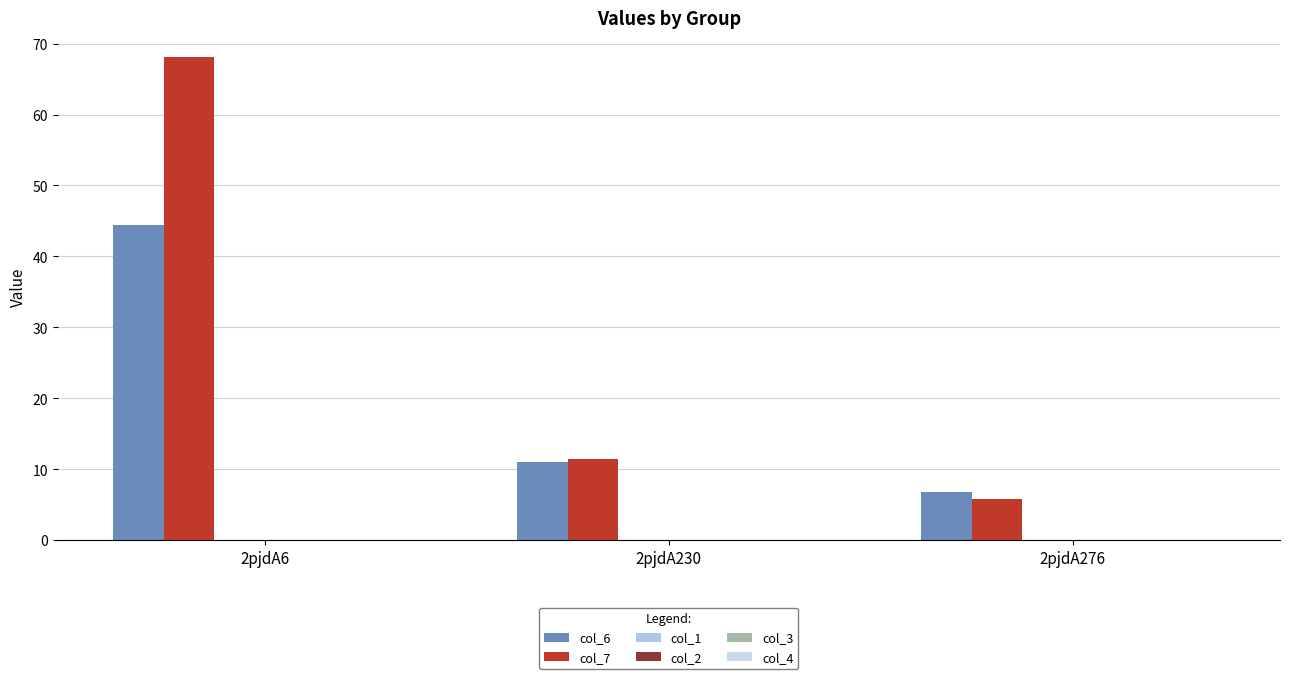

How many distinct data groups are displayed?

2